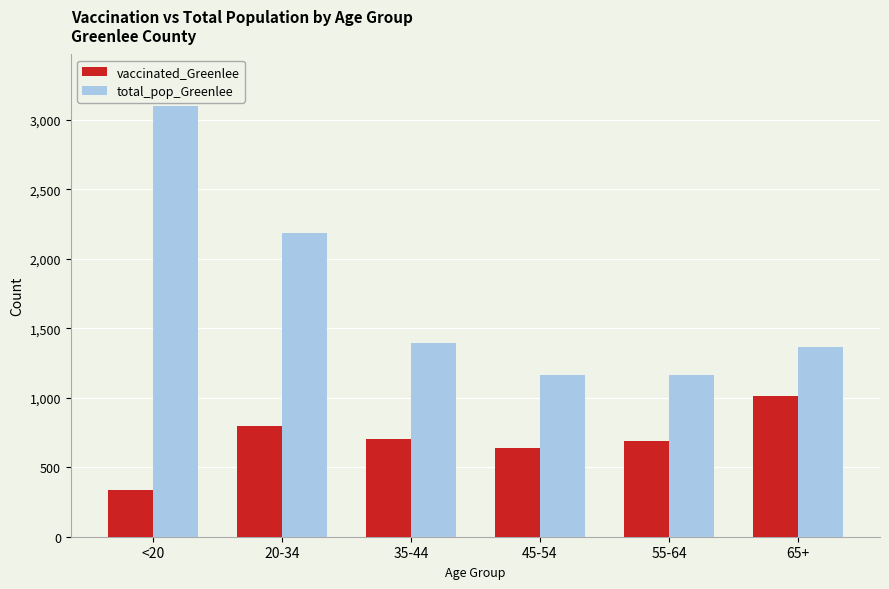

The total_pop_Greenlee series shows 616 at 55-64. True or false?

False